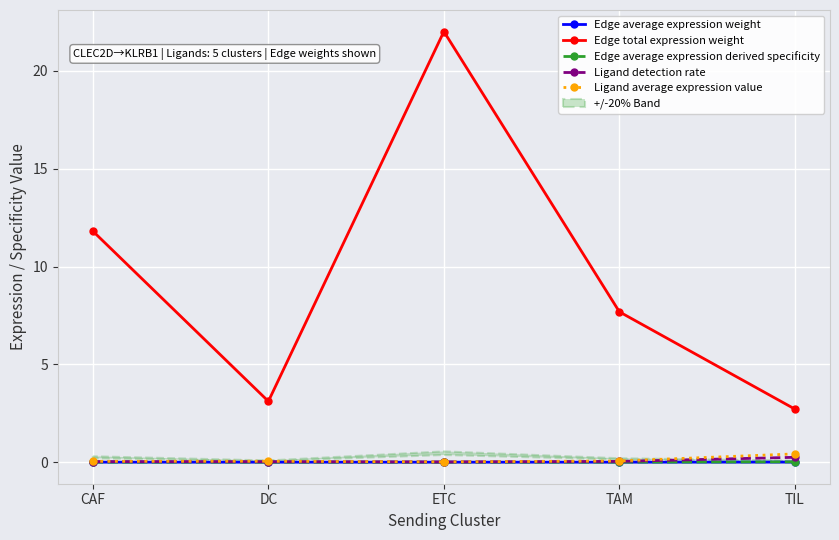

At which category is the sum across all series the highest?

ETC